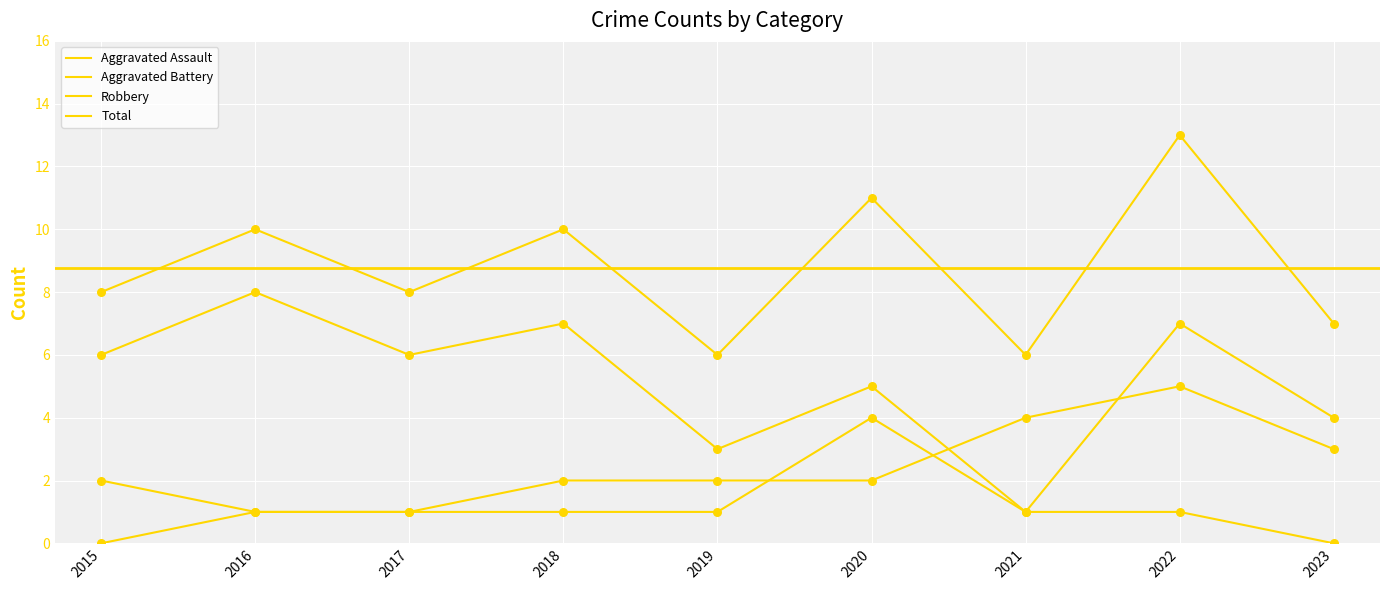

Is the value of Aggravated Assault at 2023 greater than the value of Robbery at 2023?

No